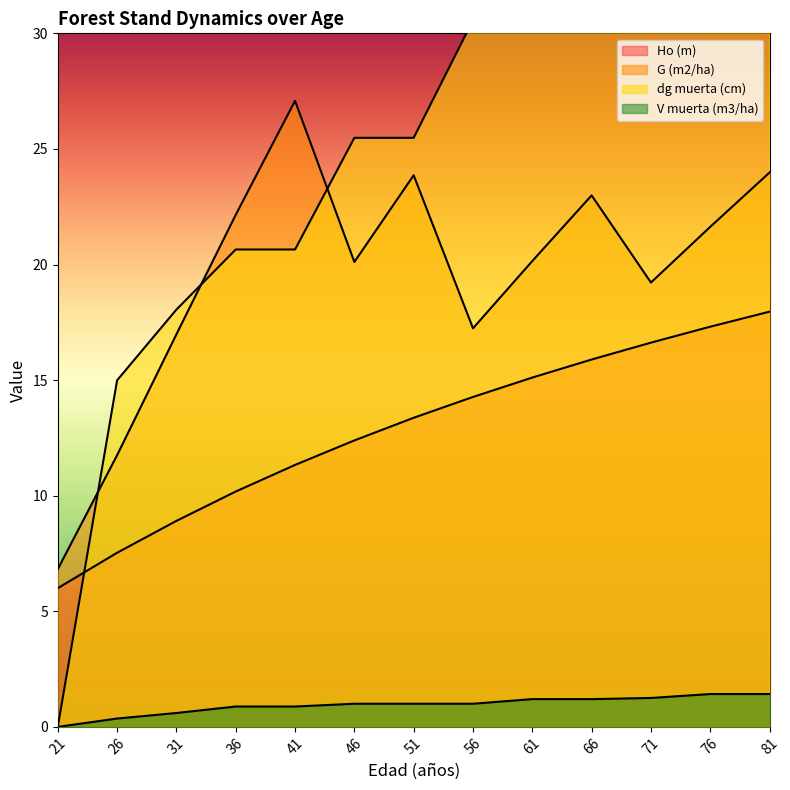

Which category has the lowest value in the dg muerta (cm) series?

21